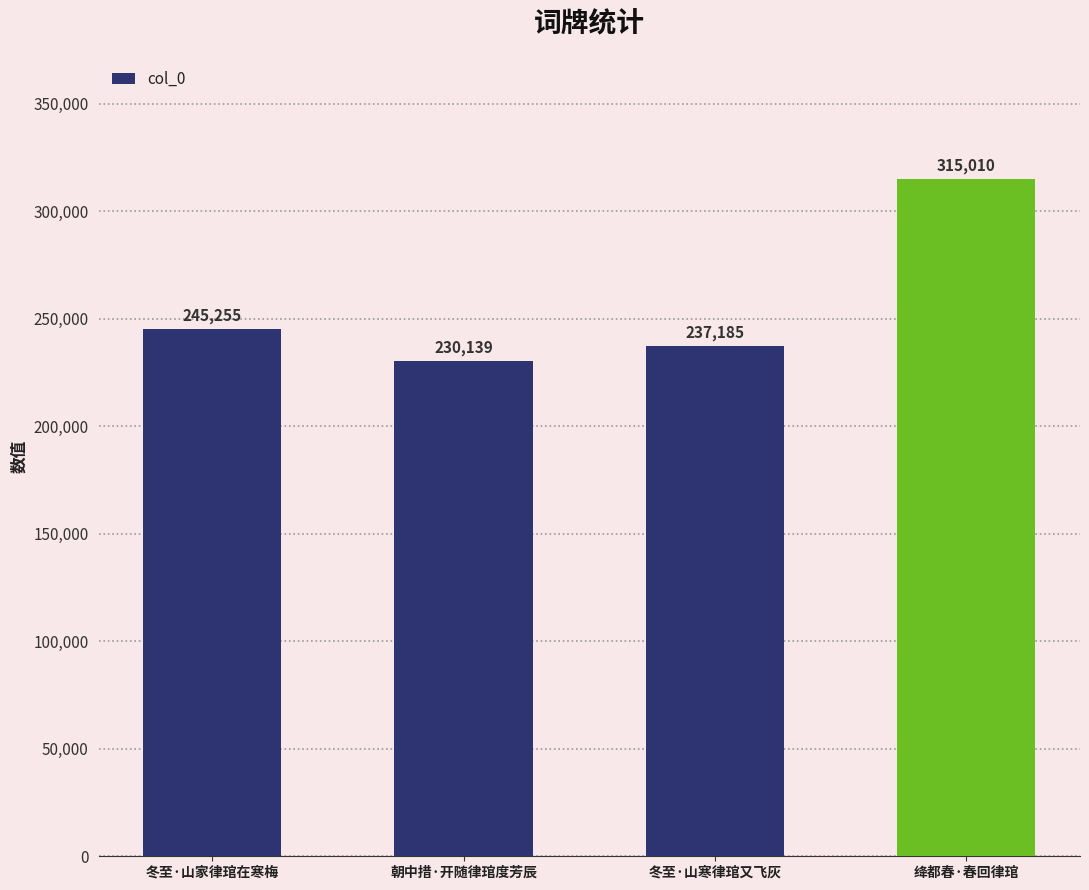

What is the label of the 2nd bar from the right?

冬至·山寒律琯又飞灰